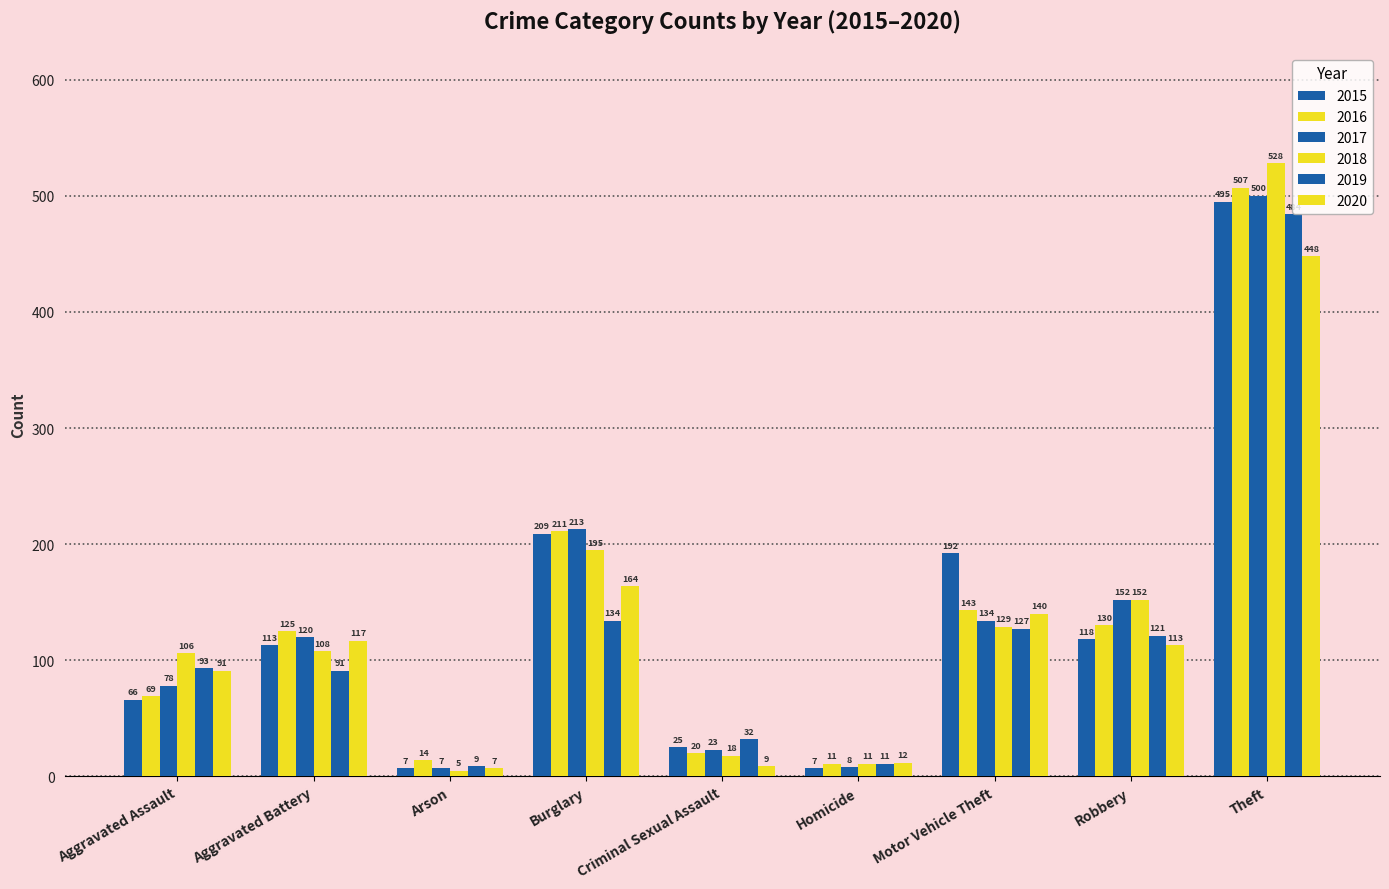

What is the difference between the 2020 values at Burglary and Aggravated Battery?

47